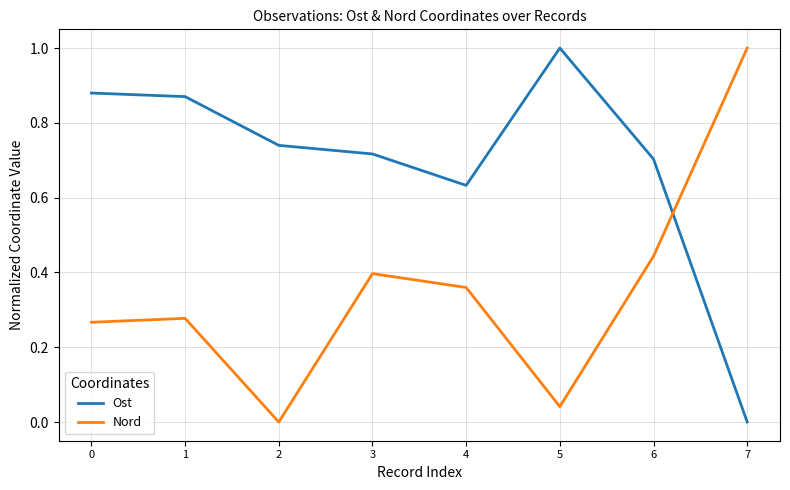

Which series has the largest total across all categories?

Ost